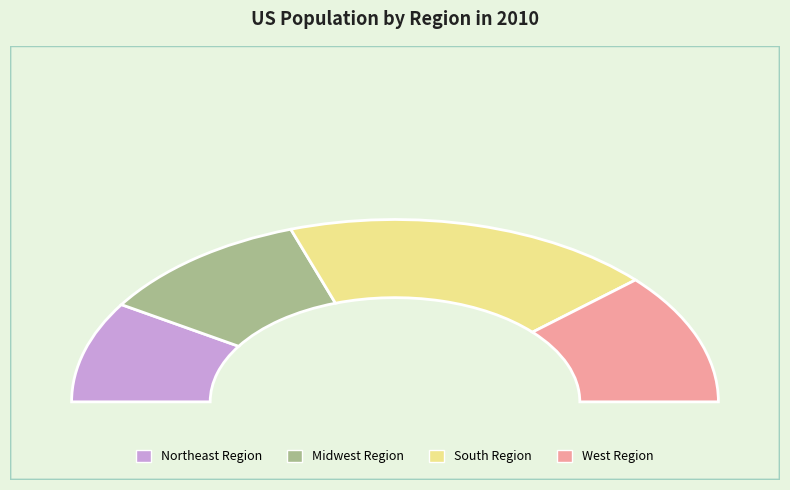

What is the change in value from Midwest Region to West Region?

+5126020